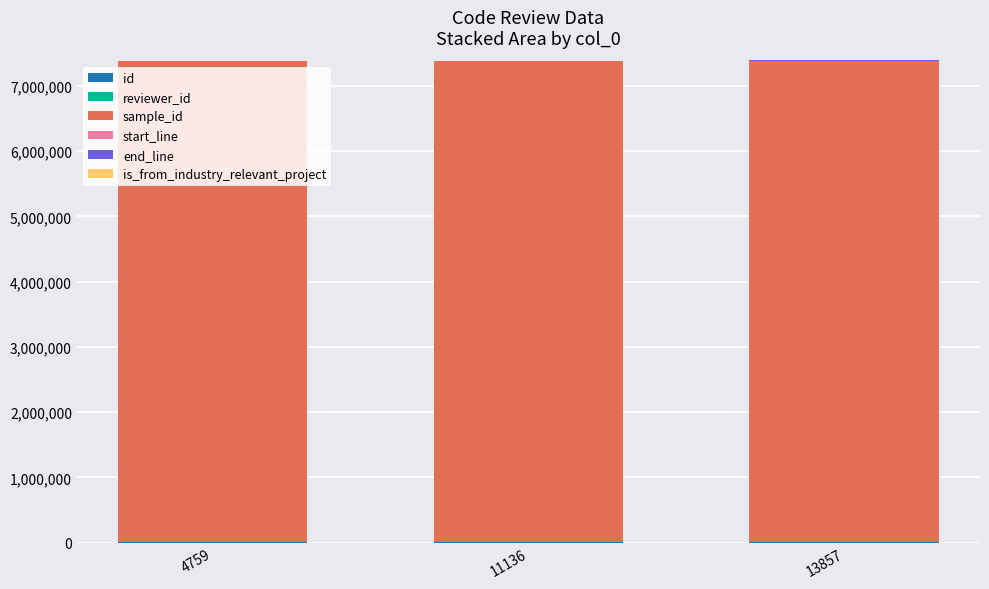

At which category is the sum across all series the highest?

13857